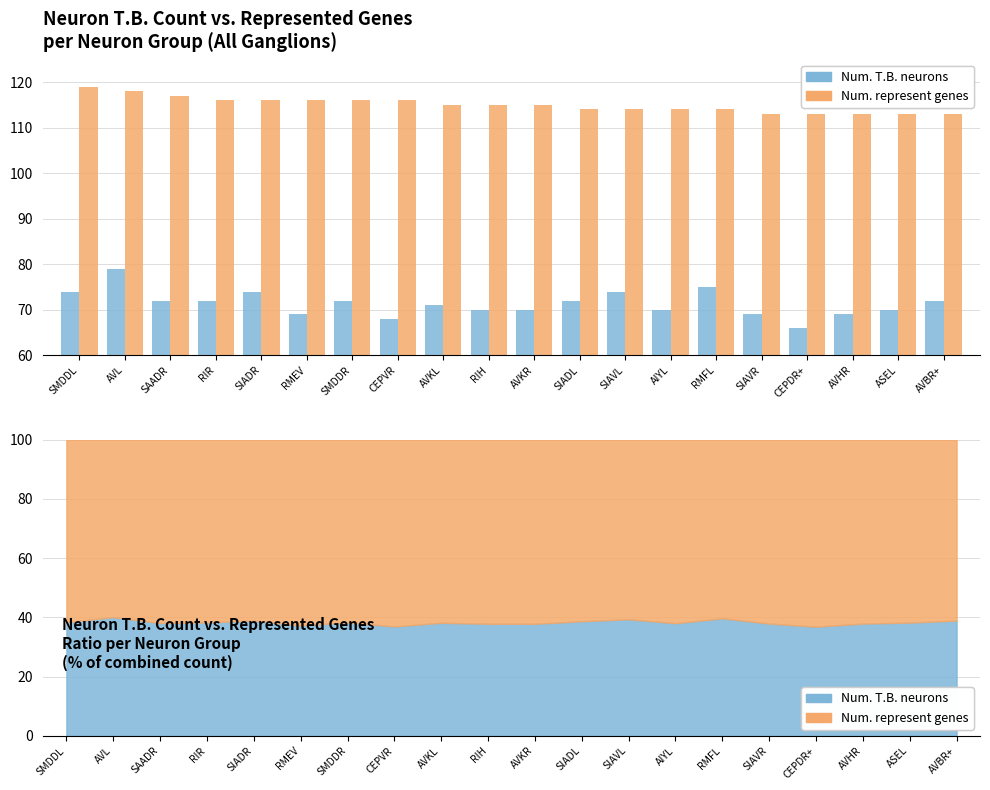

Are the bars grouped side by side (vs. stacked)?

Yes